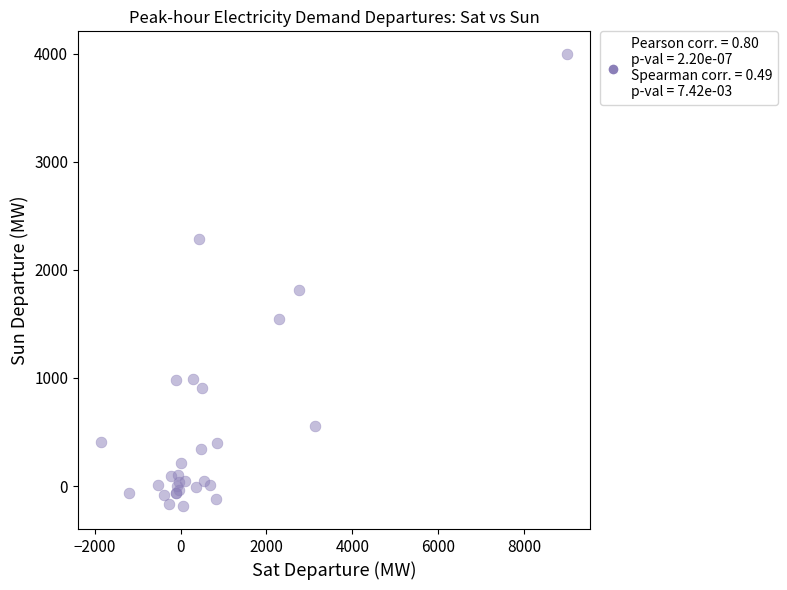

What Y value in the scatter plot is closest to 1904?

1809.5